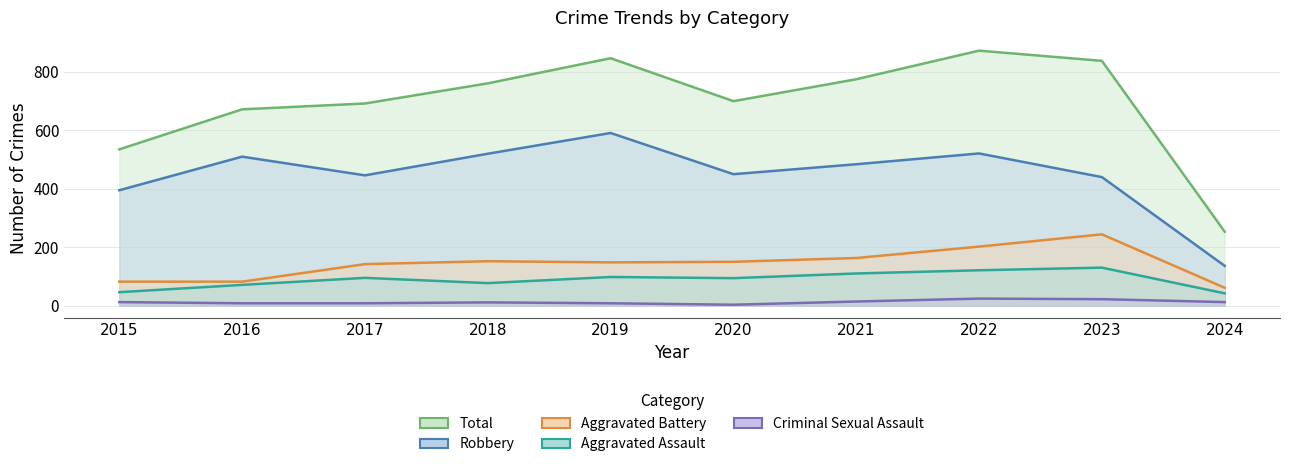

Is the value of Aggravated Assault at 2022 greater than the value of Total at 2020?

No